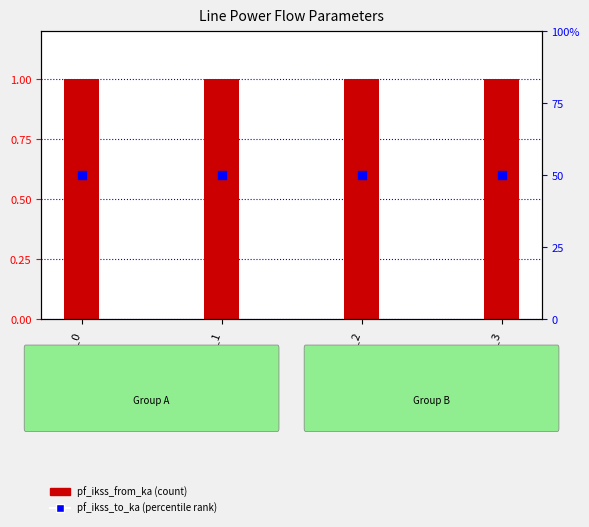

At which category is the sum across all series the highest?

Line_0